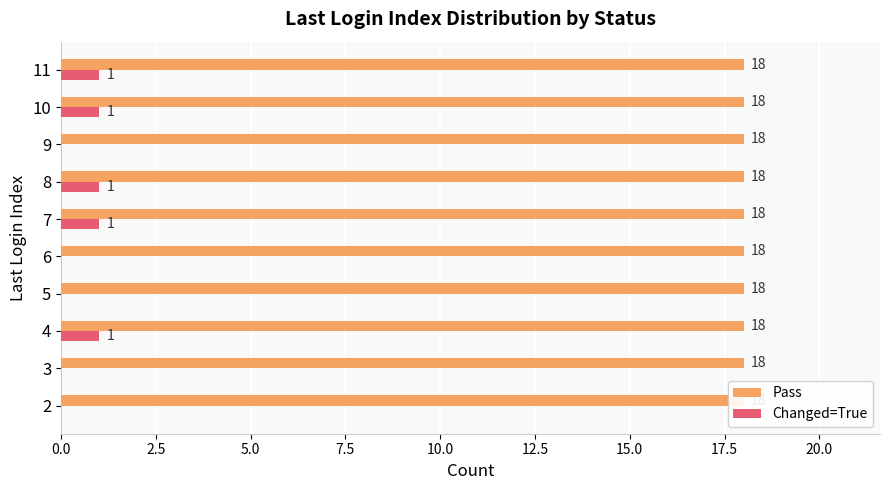

True or false: Pass has a value of 0.1 at 0.0.

False